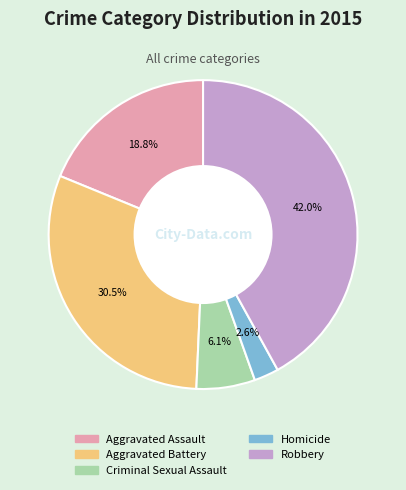

To the nearest percent, what is the difference between the largest and smallest slice percentages?

39%